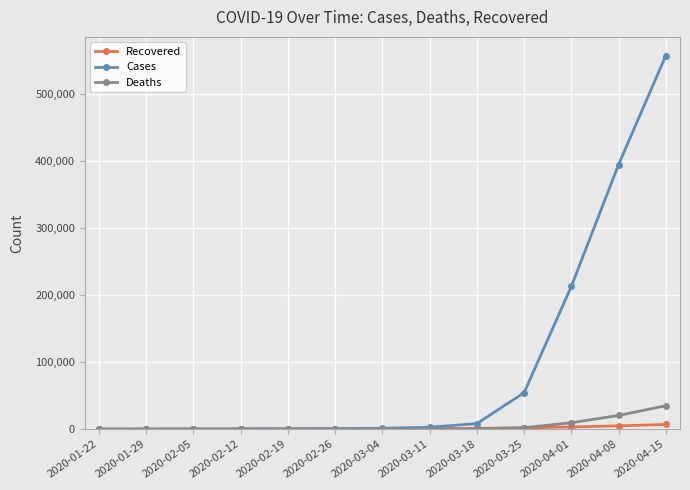

What is the average value of the Recovered series?

1577